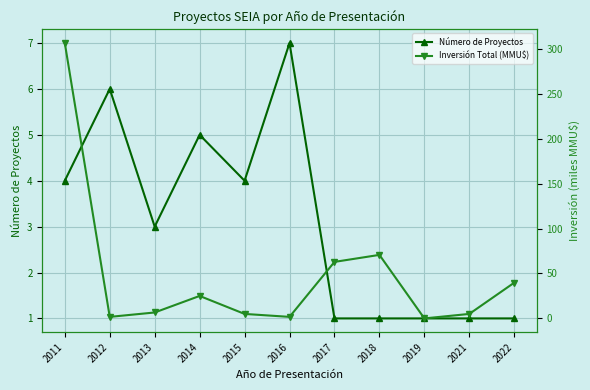

The Inversión Total (MMU$) series shows 410.2 at 2011. True or false?

False